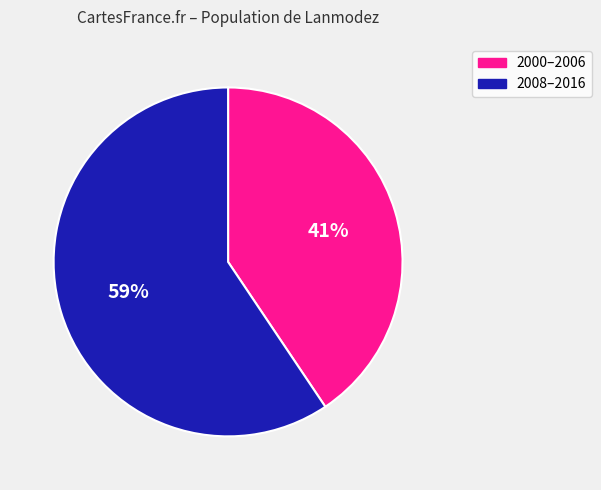

Is there a majority slice in this chart?

Yes